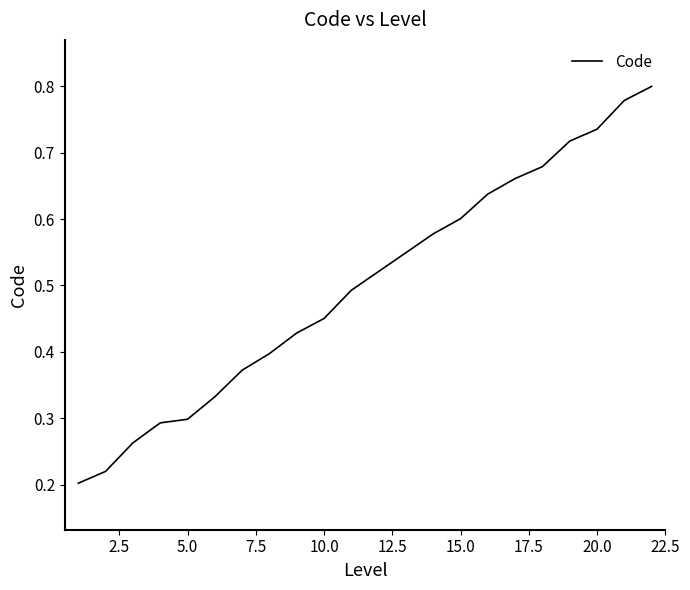

Count the values in the range 0 to 1.

20